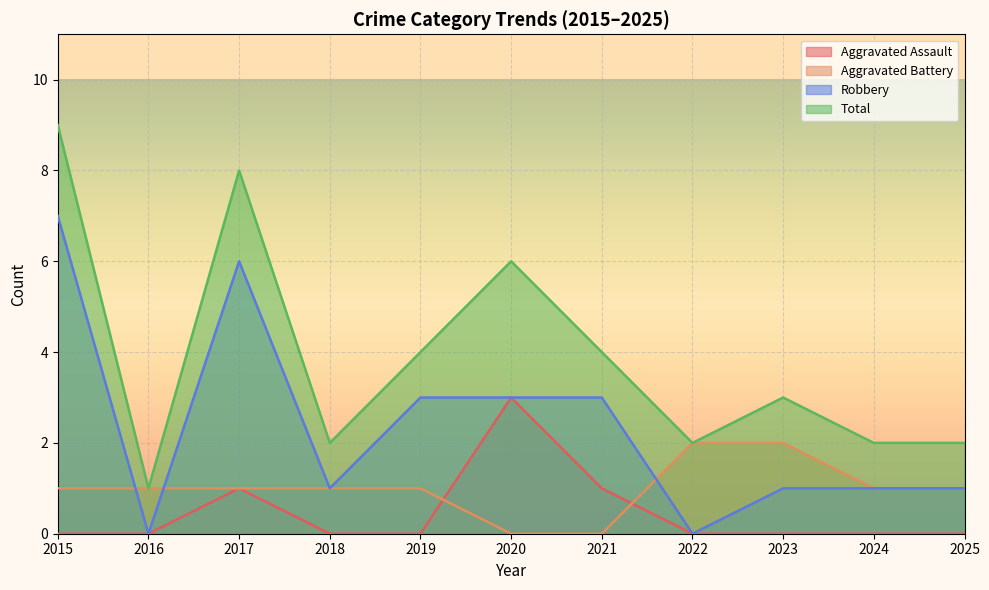

How many lines are shown in the chart?

4